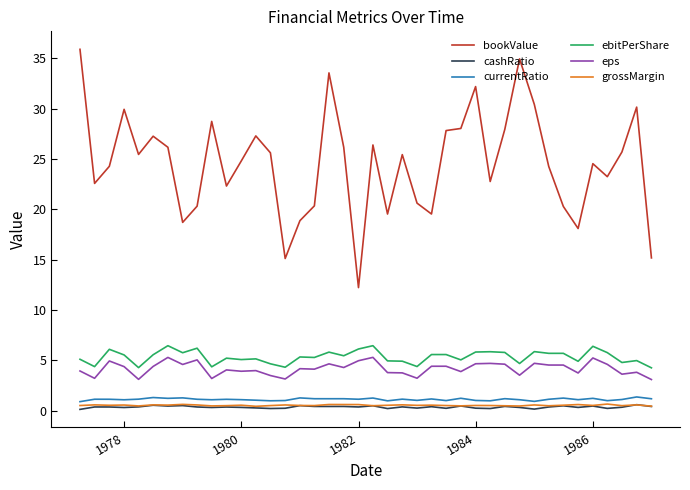

Which series has the widest spread of values?

bookValue